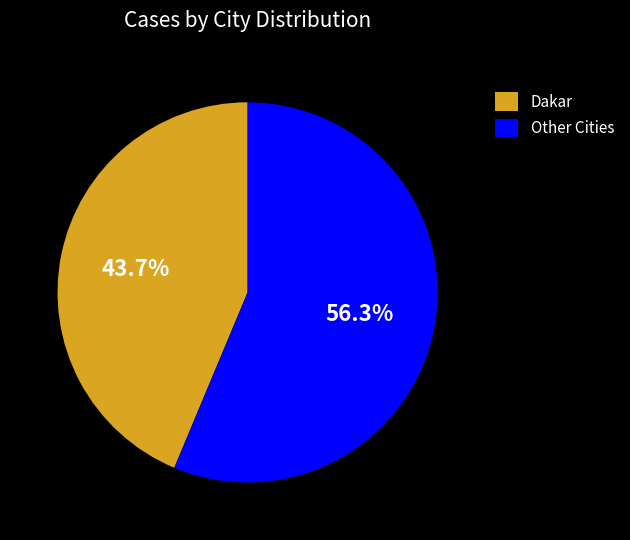

Does Dakar account for over 50% of the chart?

No